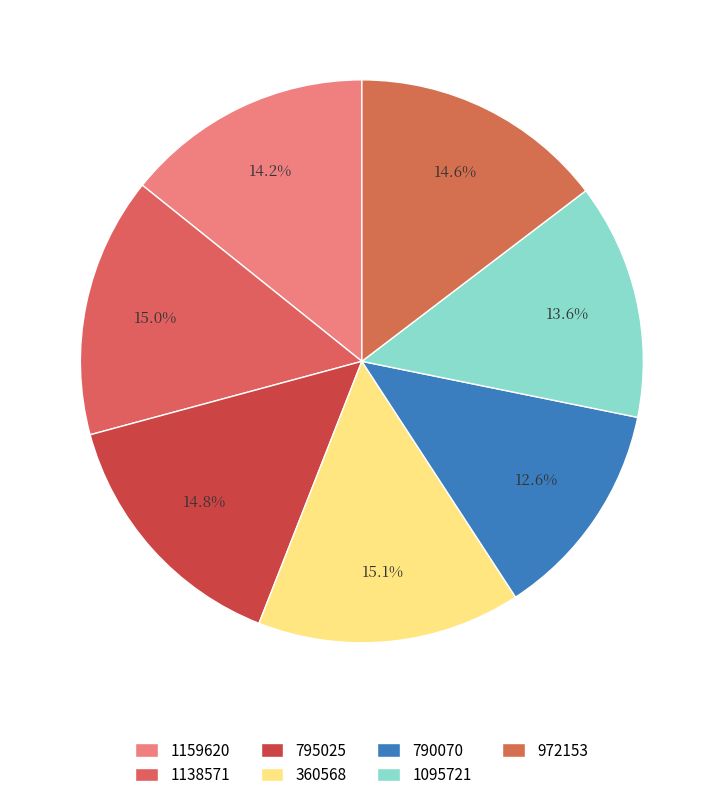

To the nearest percent, what is the combined percentage of 795025 and 1159620?

29%